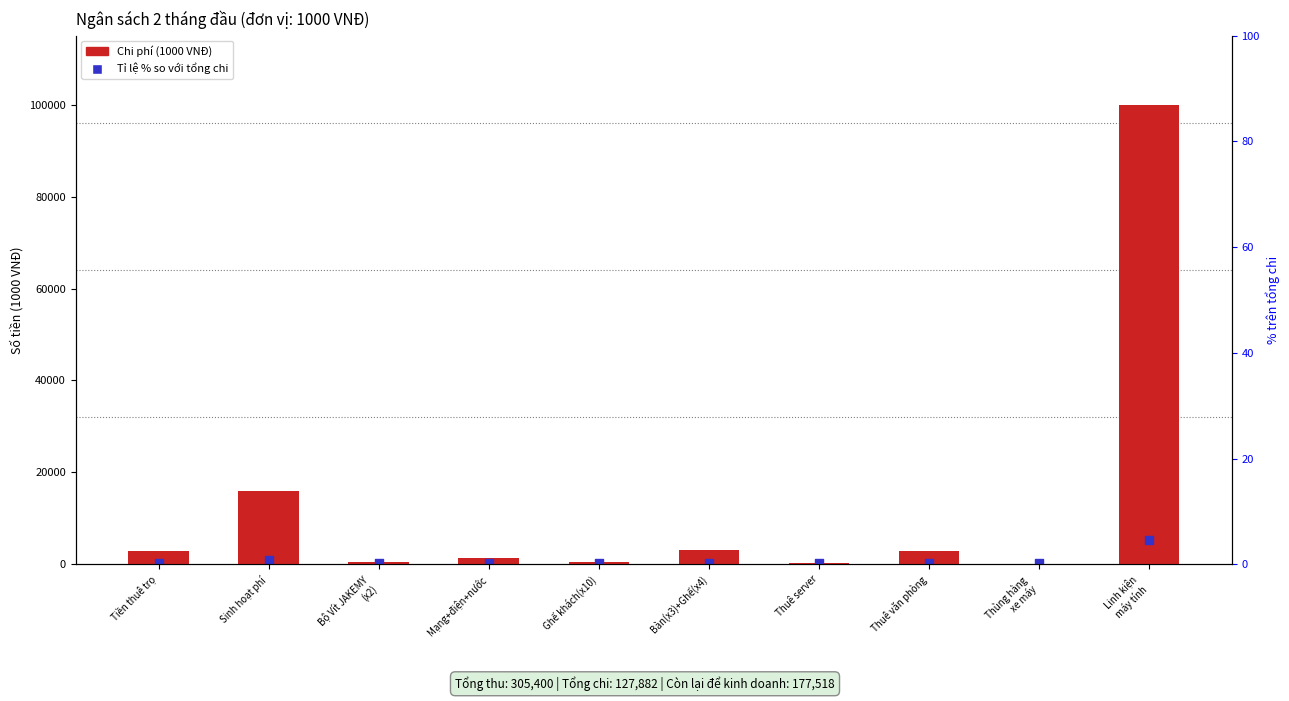

What is the total value across all series at Thuê server?

462.5